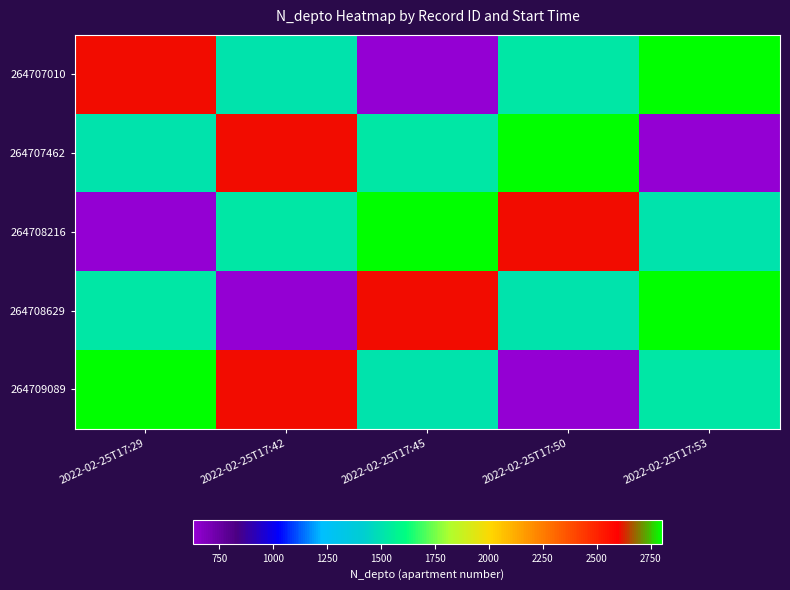

Reading left to right, extract all data points from this chart.

264707010: 2022-02-25T17:29=2608	2022-02-25T17:42=1508	2022-02-25T17:45=630	2022-02-25T17:50=1523	2022-02-25T17:53=2800
264707462: 2022-02-25T17:29=1508	2022-02-25T17:42=2608	2022-02-25T17:45=1523	2022-02-25T17:50=2800	2022-02-25T17:53=630
264708216: 2022-02-25T17:29=630	2022-02-25T17:42=1523	2022-02-25T17:45=2800	2022-02-25T17:50=2608	2022-02-25T17:53=1508
264708629: 2022-02-25T17:29=1523	2022-02-25T17:42=630	2022-02-25T17:45=2608	2022-02-25T17:50=1508	2022-02-25T17:53=2800
264709089: 2022-02-25T17:29=2800	2022-02-25T17:42=2608	2022-02-25T17:45=1508	2022-02-25T17:50=630	2022-02-25T17:53=1523